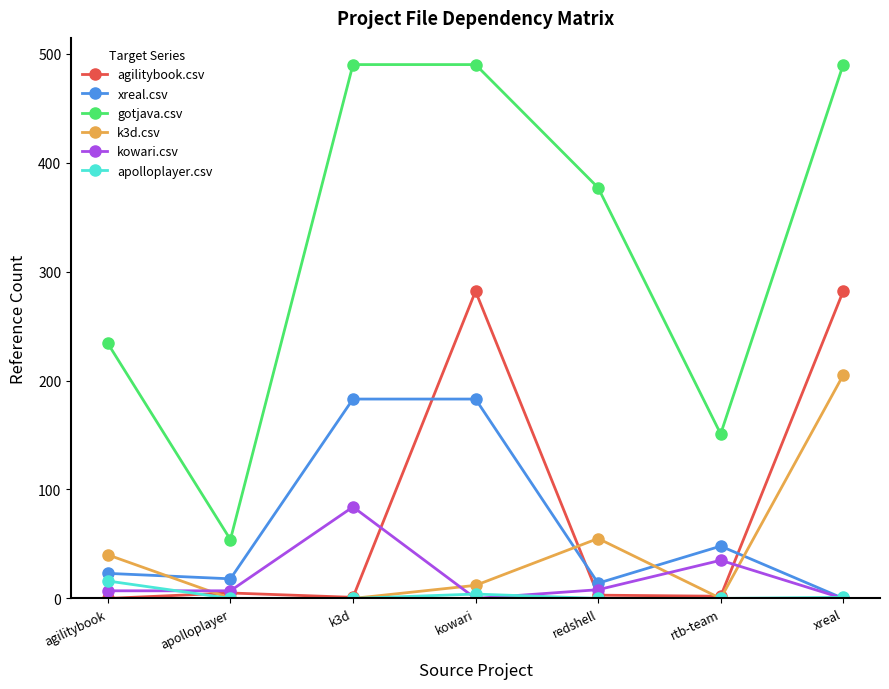

True or false: xreal.csv and gotjava.csv intersect in this chart.

False